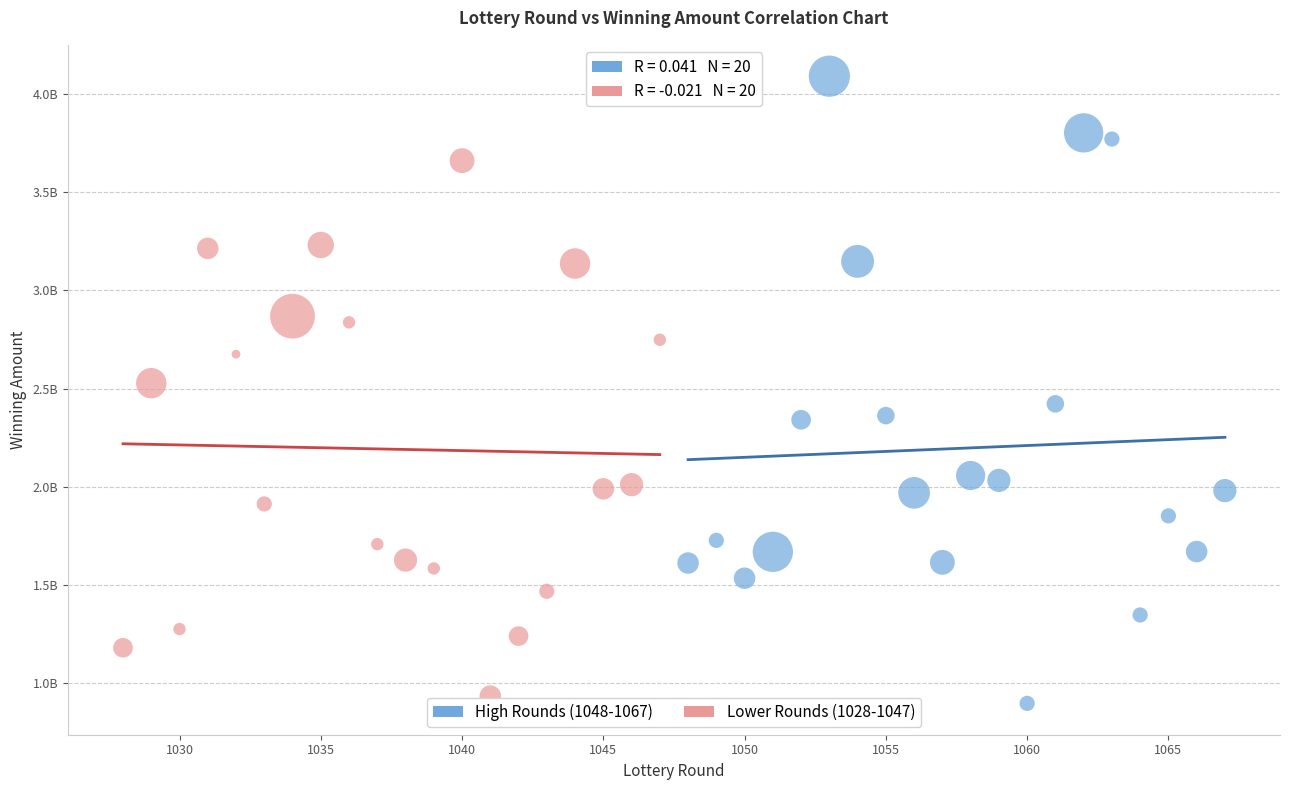

What are all the series names shown in the legend?

High Rounds (1048-1067), Lower Rounds (1028-1047)